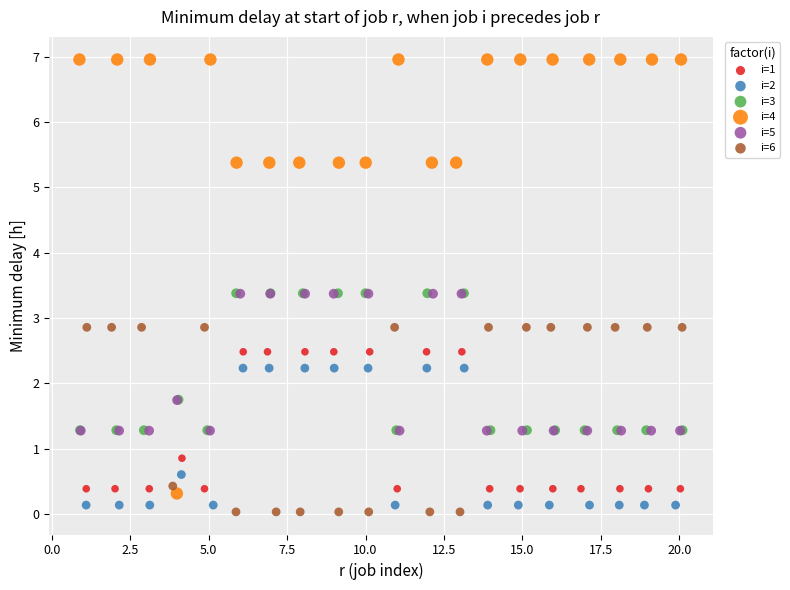

Which series has the widest spread of Y values?

i=4